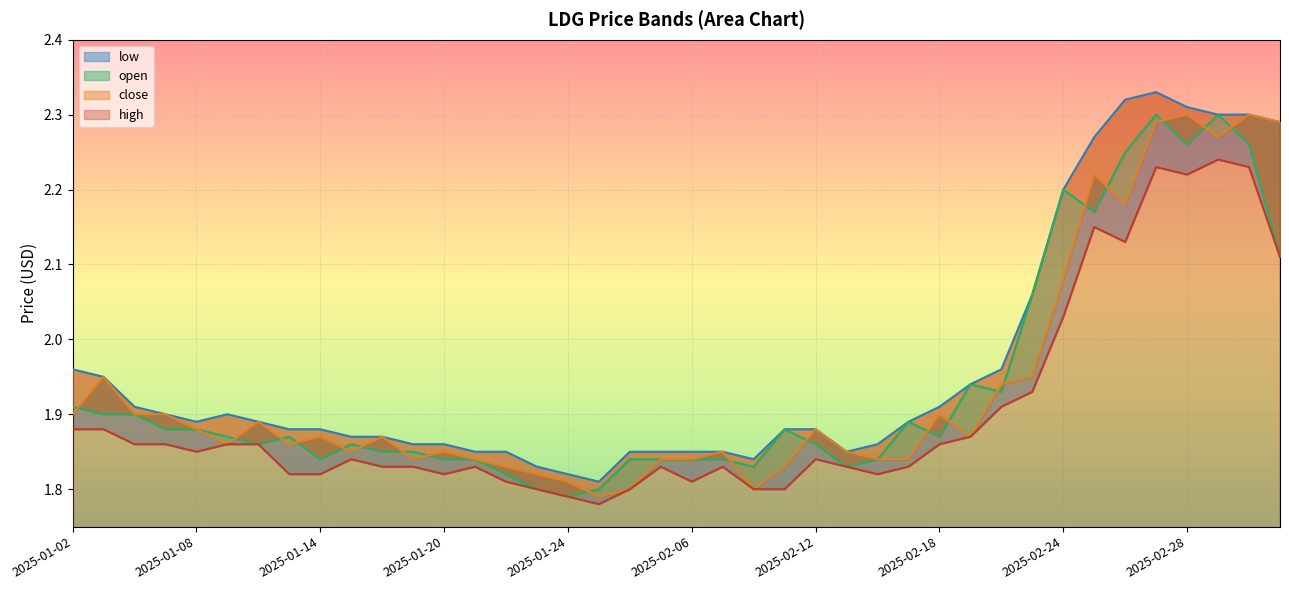

What are all the series names shown in the legend?

high, close, open, low